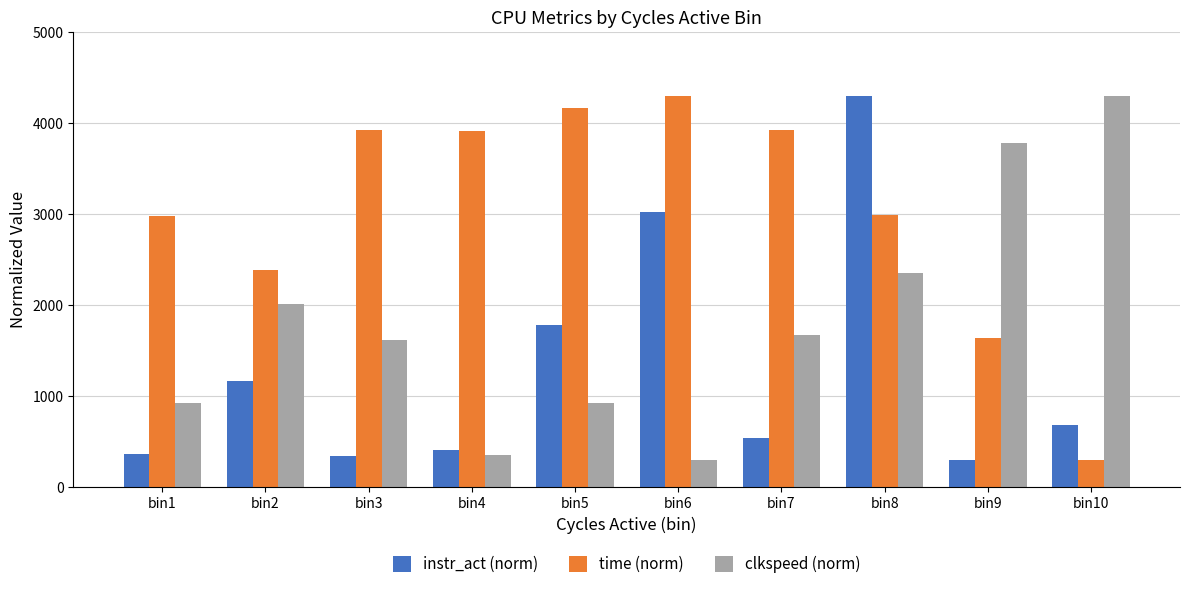

Which series has the largest total across all categories?

time (norm)